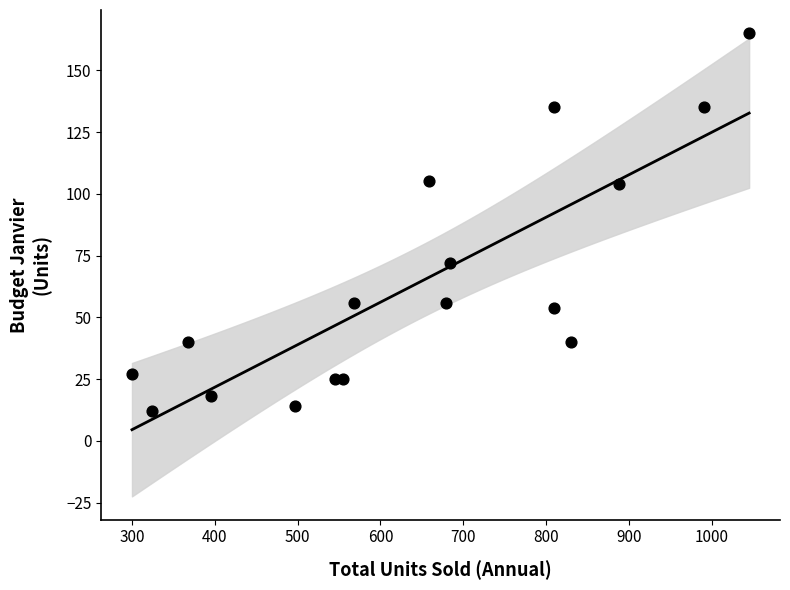

What is the range of X values (max minus min)?

745